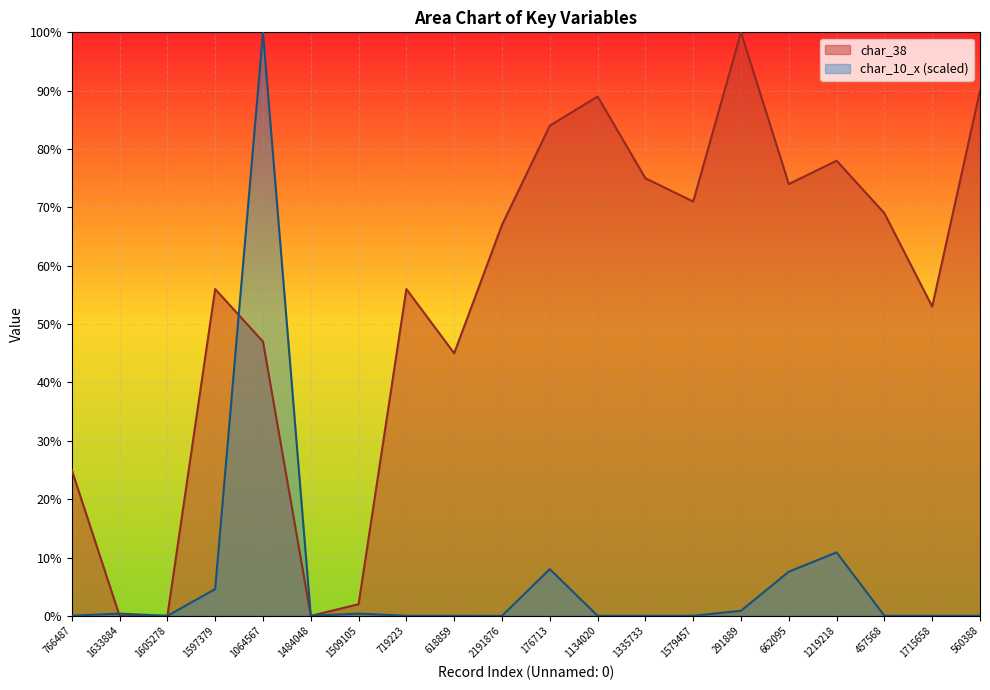

The value of char_10_x at 560388 is 0.0. True or false?

True